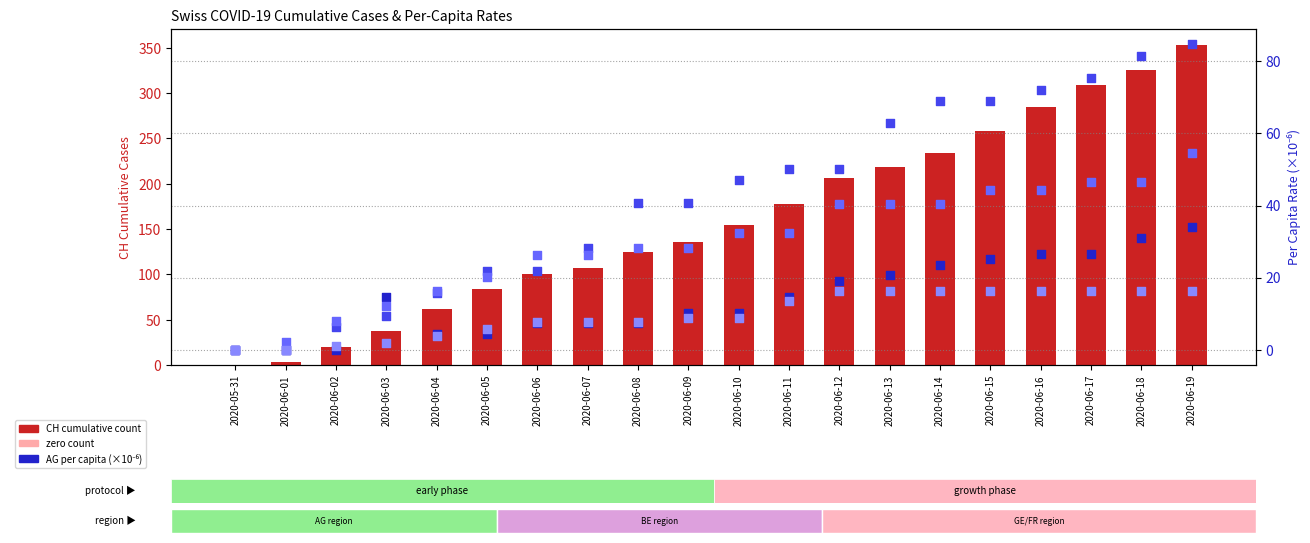

What is the total value across all series at 2020-06-16?

444.6